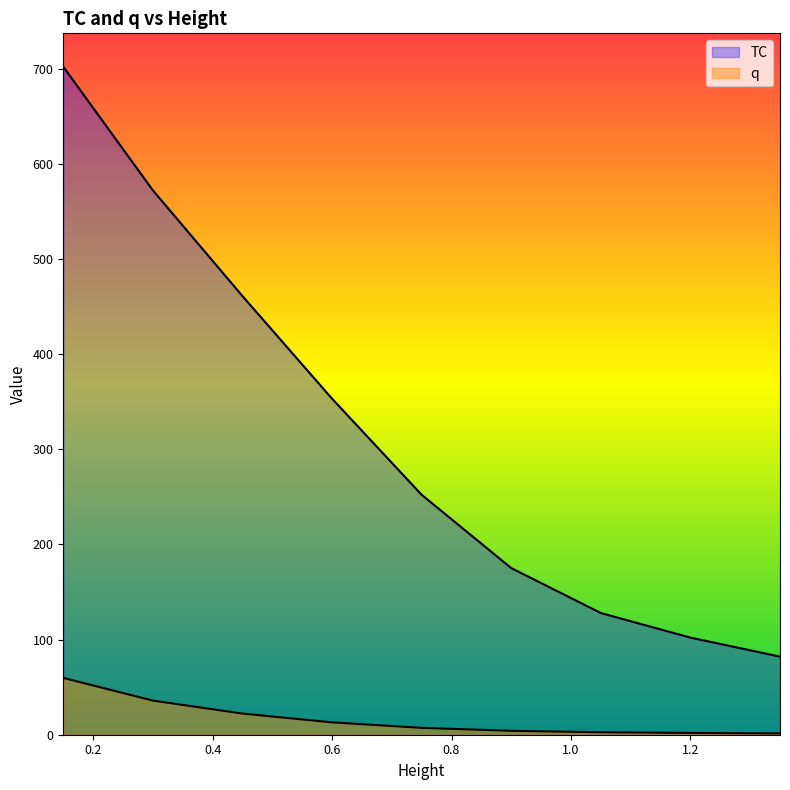

At how many categories does at least one series exceed 627?

1